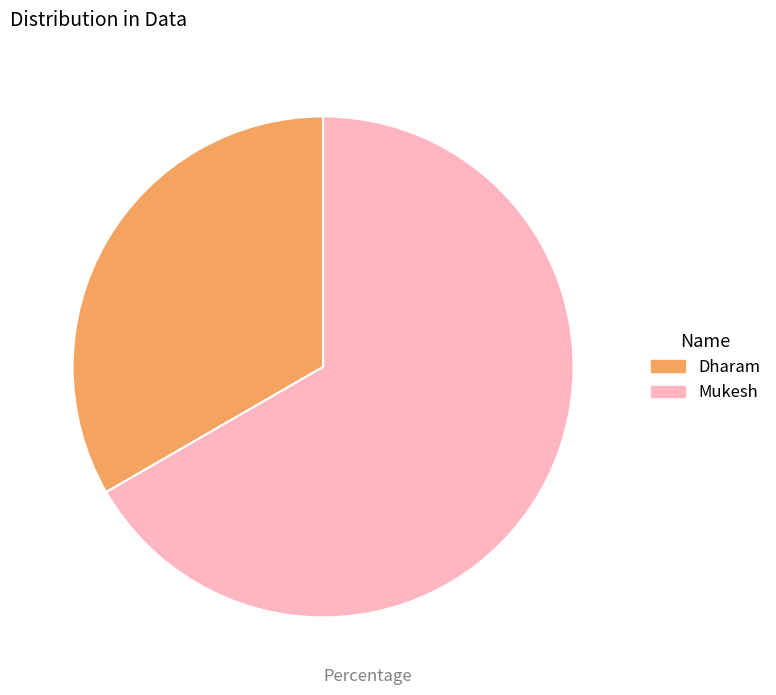

How many slices are in this pie chart?

2